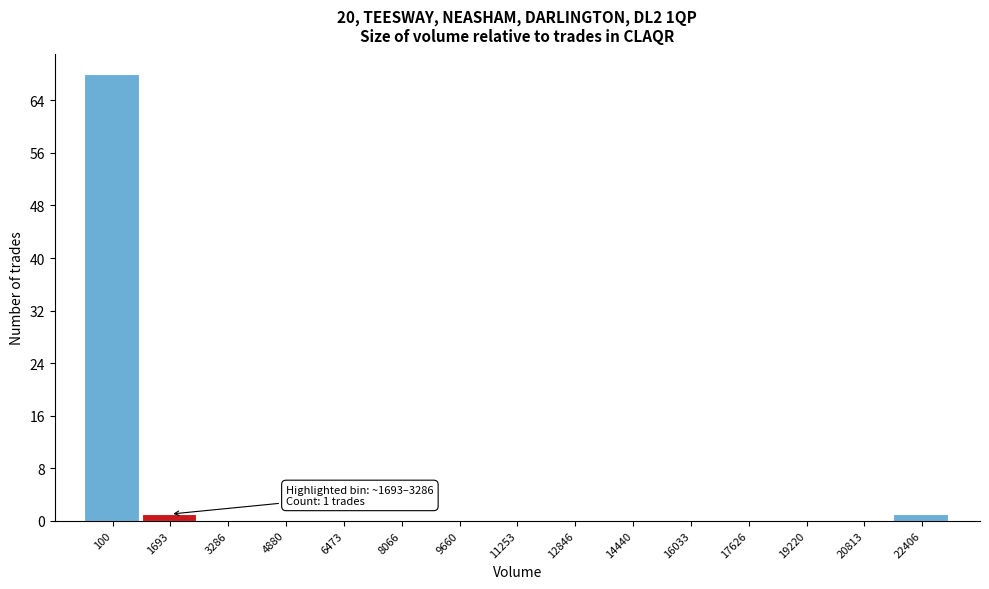

Reading left to right, transcribe all the data shown in this chart.

100=68	1693=1	3286=0	4880=0	6473=0	8066=0	9660=0	11253=0	12846=0	14440=0	16033=0	17626=0	19220=0	20813=0	22406=1